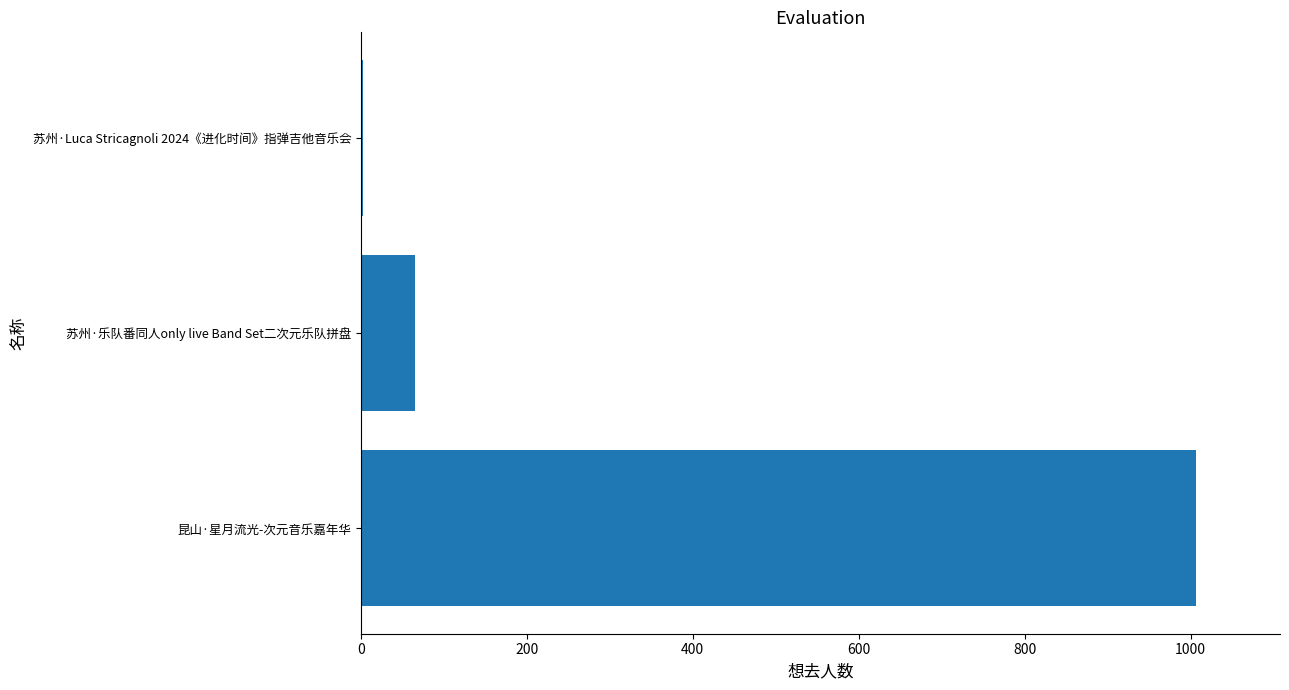

Which label corresponds to the largest value in the chart?

昆山·星月流光-次元音乐嘉年华